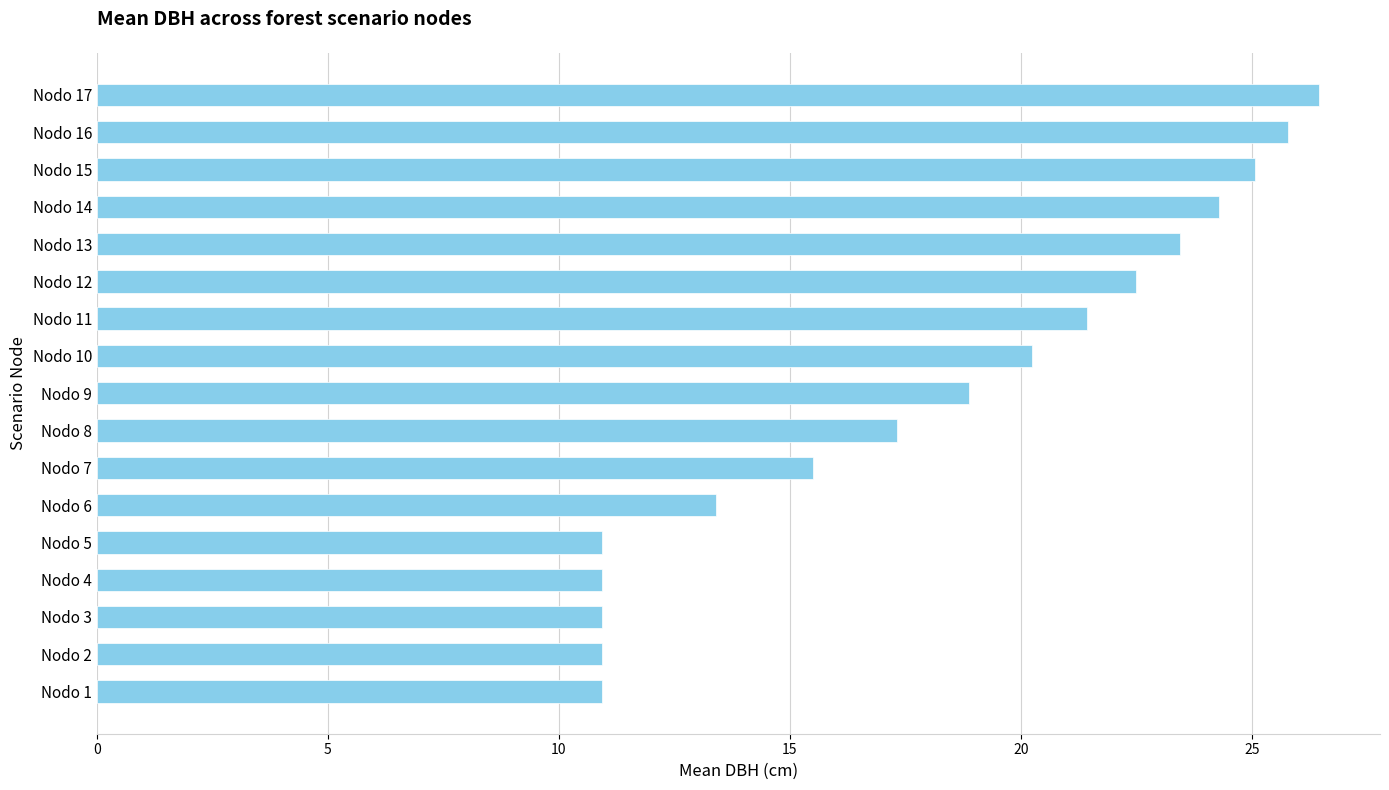

What is the sum of the values at Nodo 6 and Nodo 3?

24.3